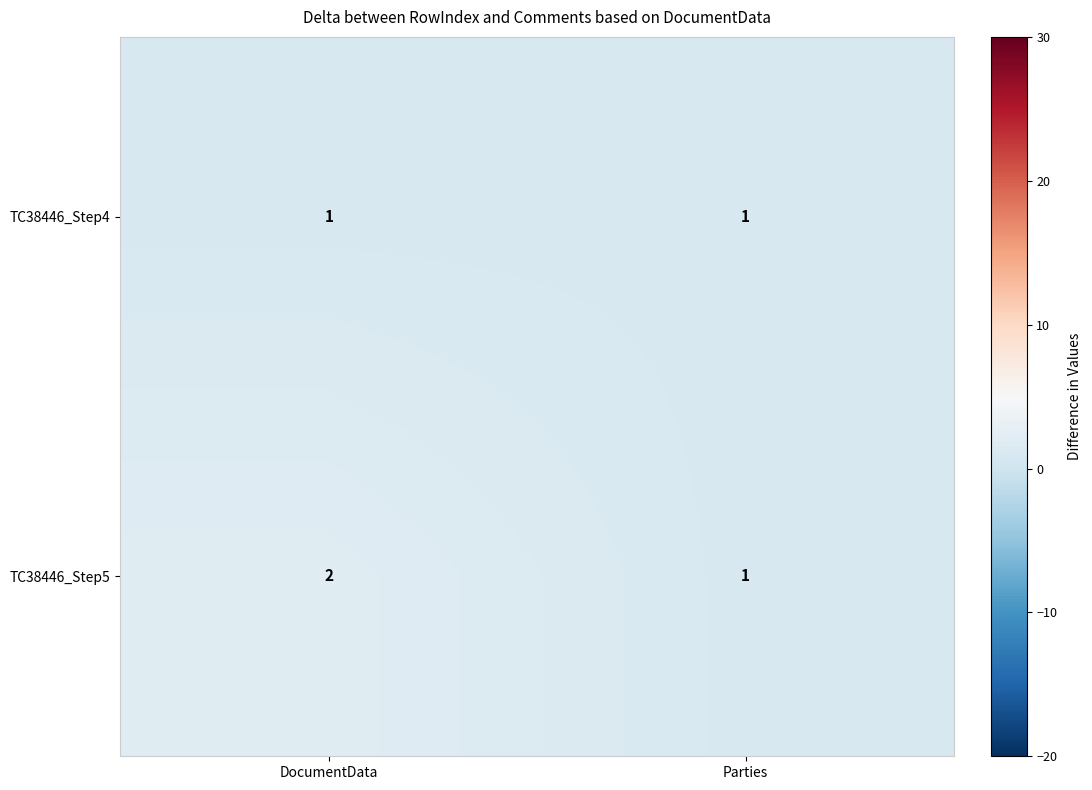

Rank the series by their average value, from lowest to highest.

TC38446_Step4, TC38446_Step5